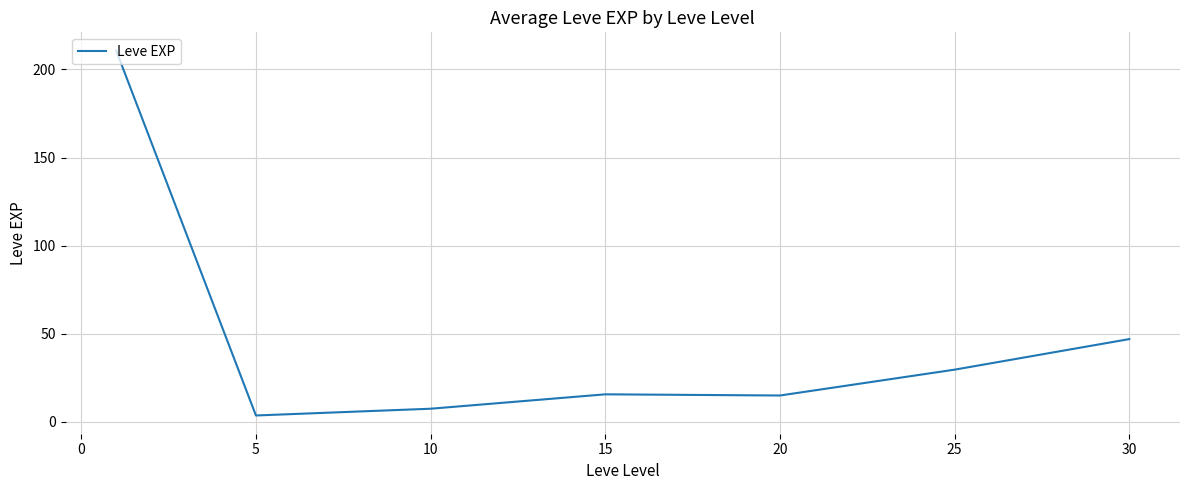

What is the difference between the maximum and minimum values?

207.0